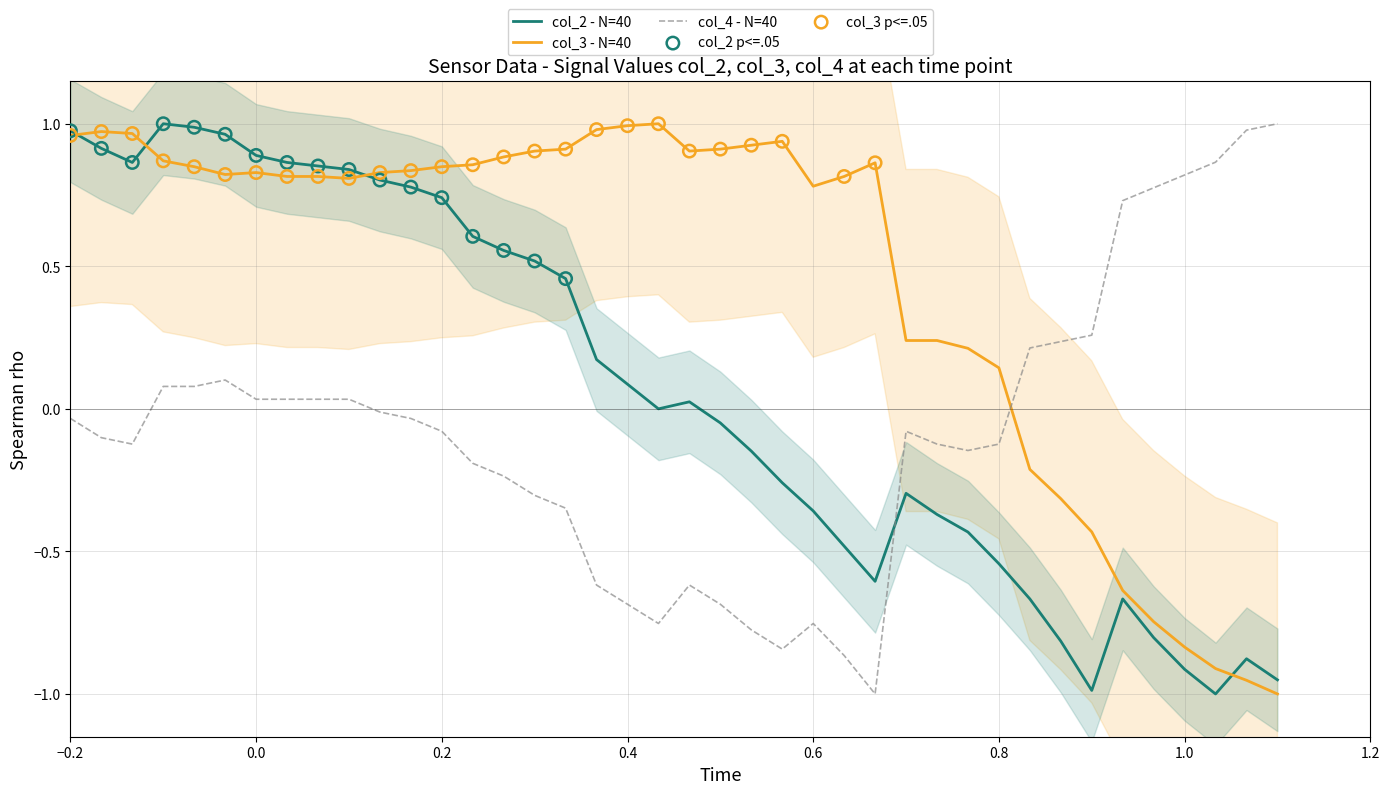

After their last crossing, which series has the higher values: col_4 - N=40 or col_3 - N=40?

col_4 - N=40